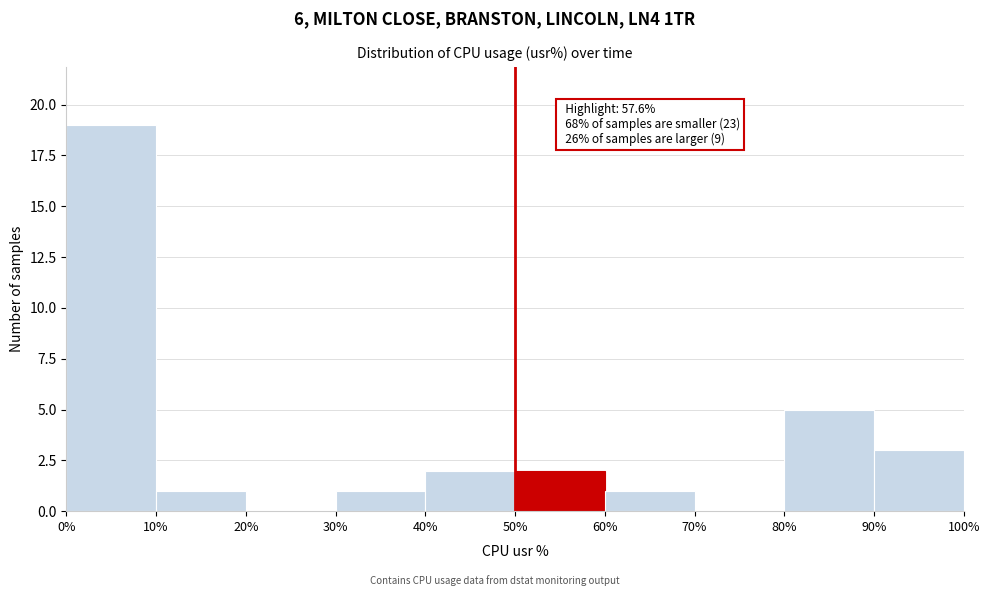

Over which range of the x-axis is the bar tallest?

0% to 10%